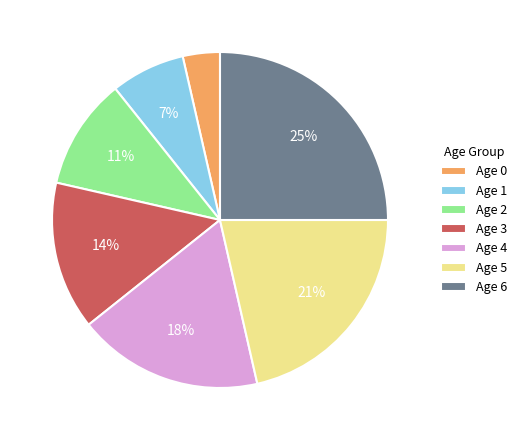

To the nearest percent, what is the average slice percentage?

14%